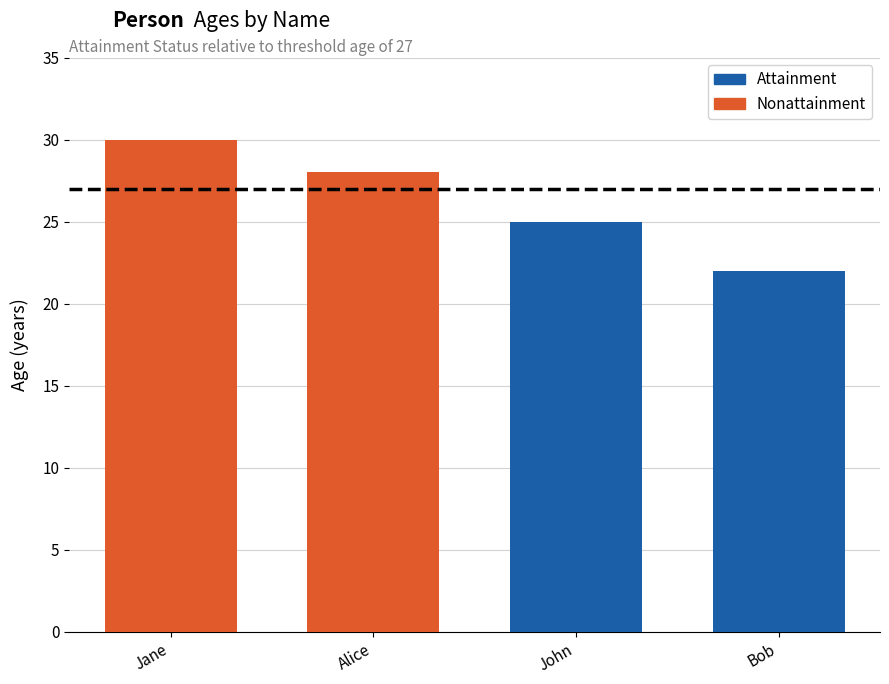

The chart shows a value of 22 at Bob. True or false?

True